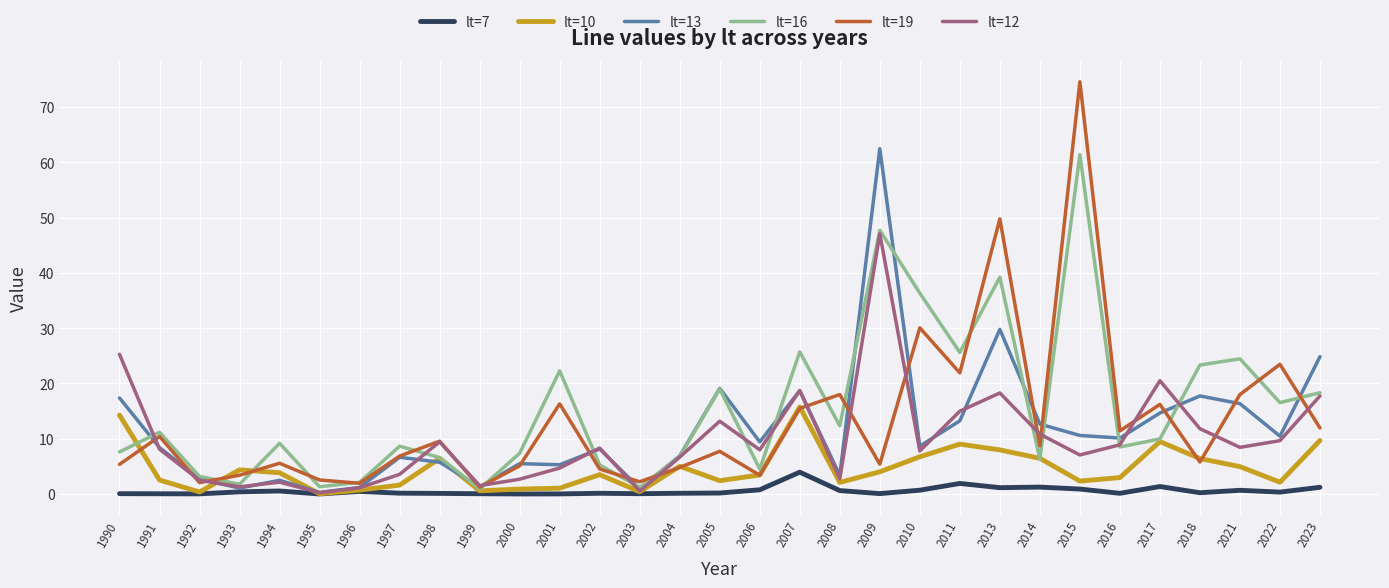

Is it true that lt=19 equals 23.5 at 2022?

True